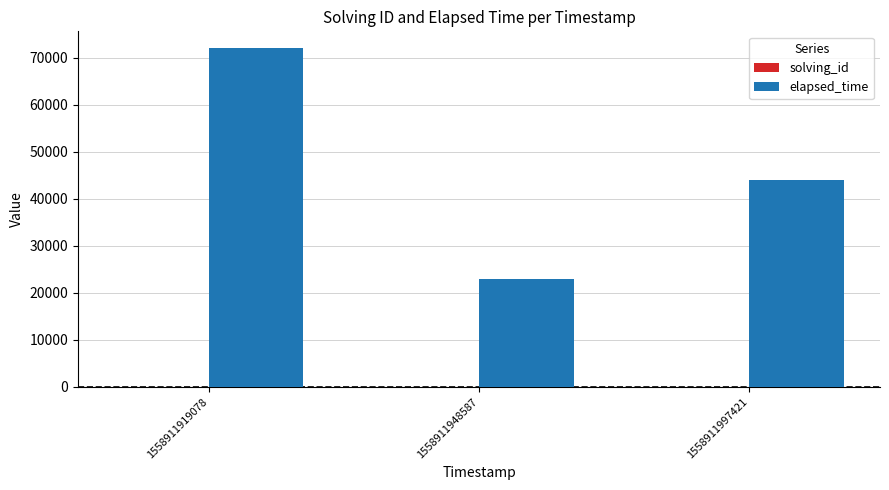

Which series has the largest total across all categories?

elapsed_time